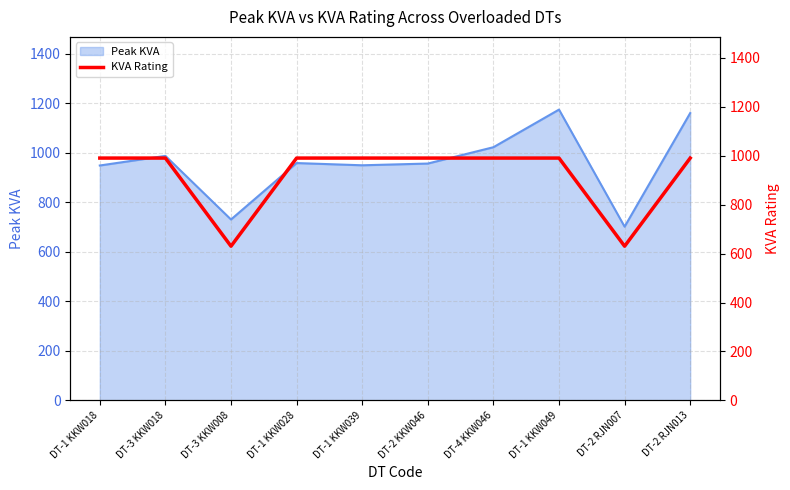

True or false: Peak KVA has a value of 957.0 at DT-2 KKW046.

True